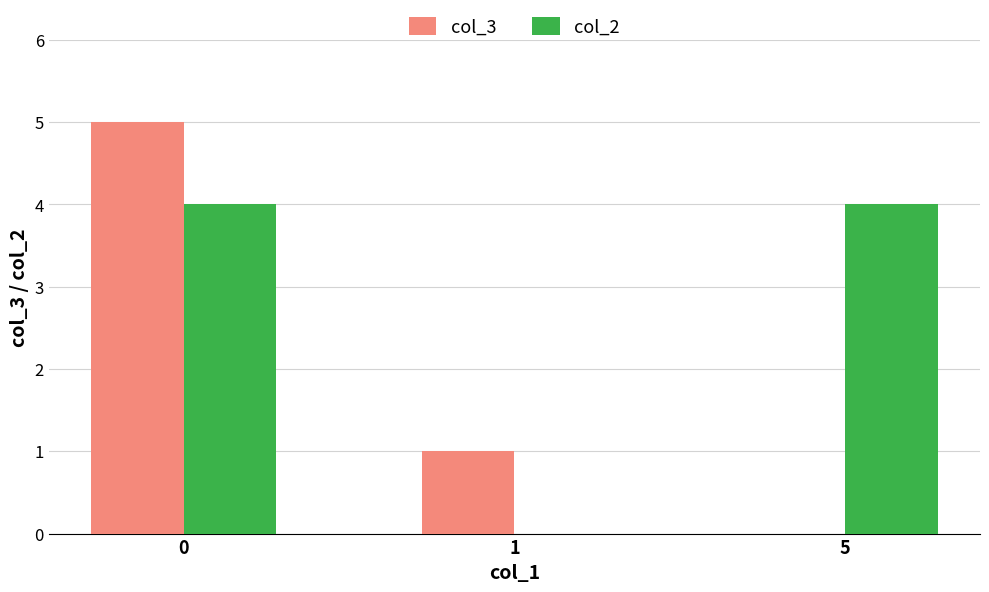

Is the value of col_3 at 1 greater than the value of col_2 at 5?

No